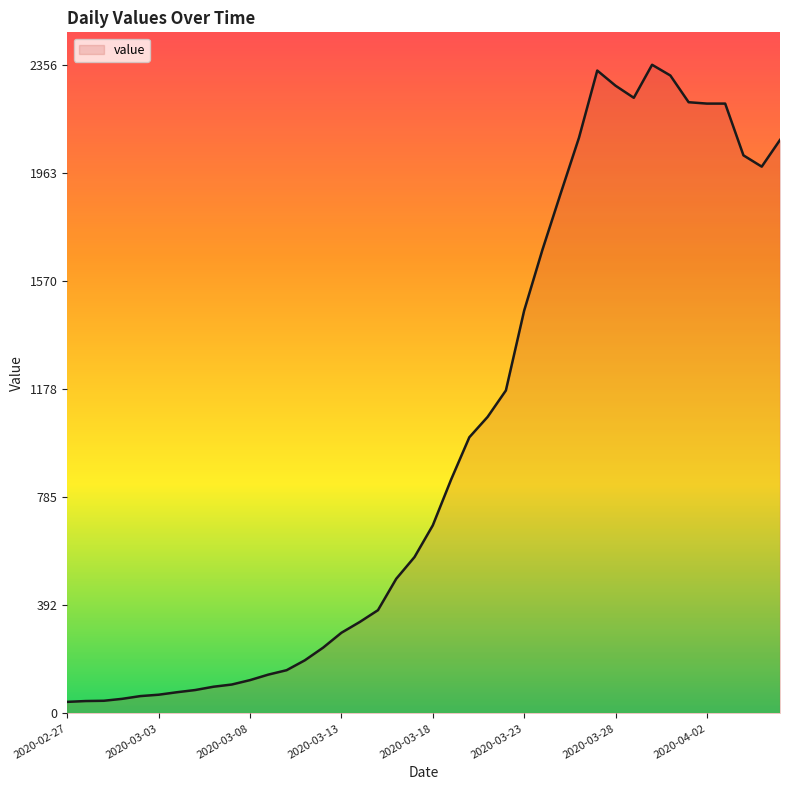

What is the difference between the maximum and minimum values?

2314